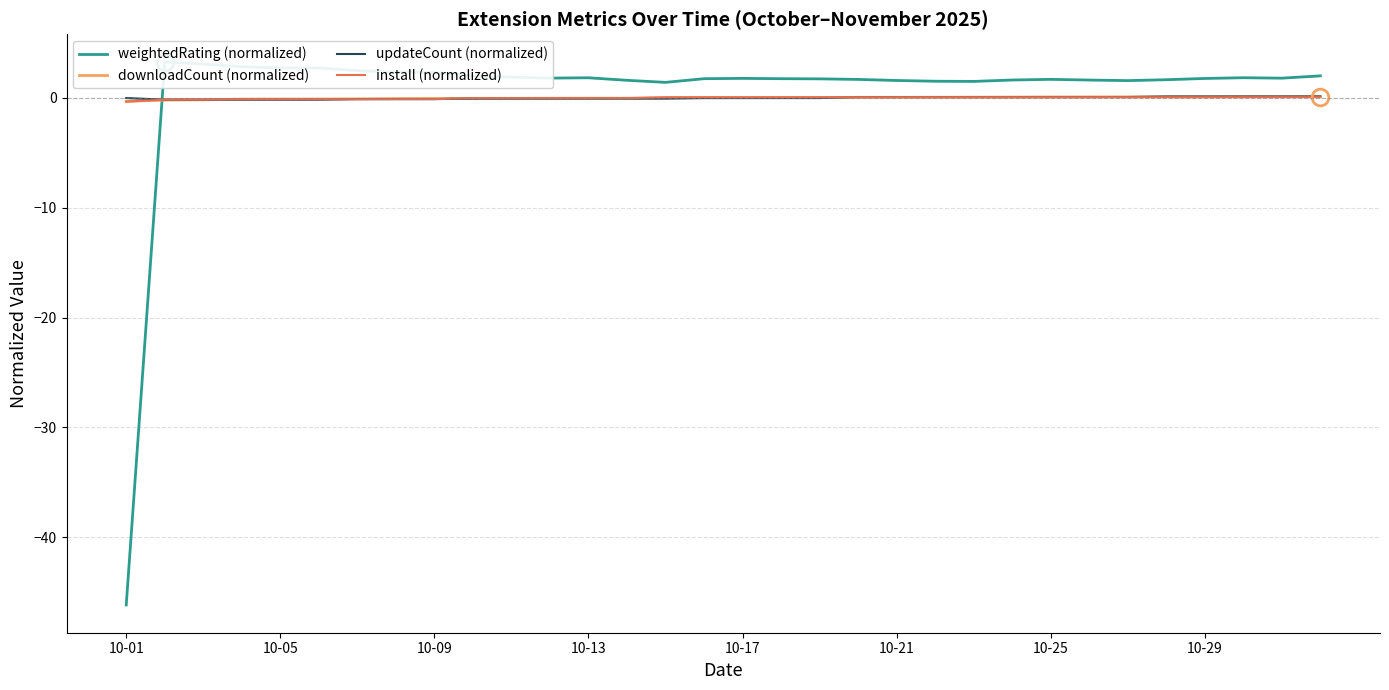

The install (normalized) series shows -0.0 at 10-13. True or false?

True